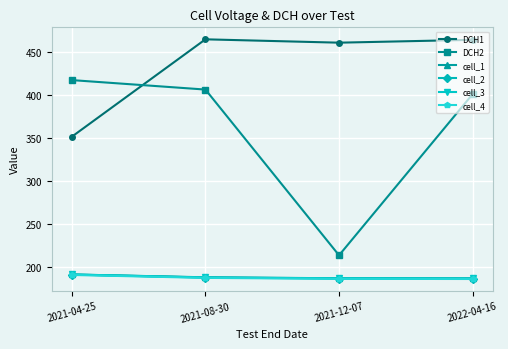

Between 2021-04-25 and 2021-08-30, which series saw the biggest shift?

DCH1